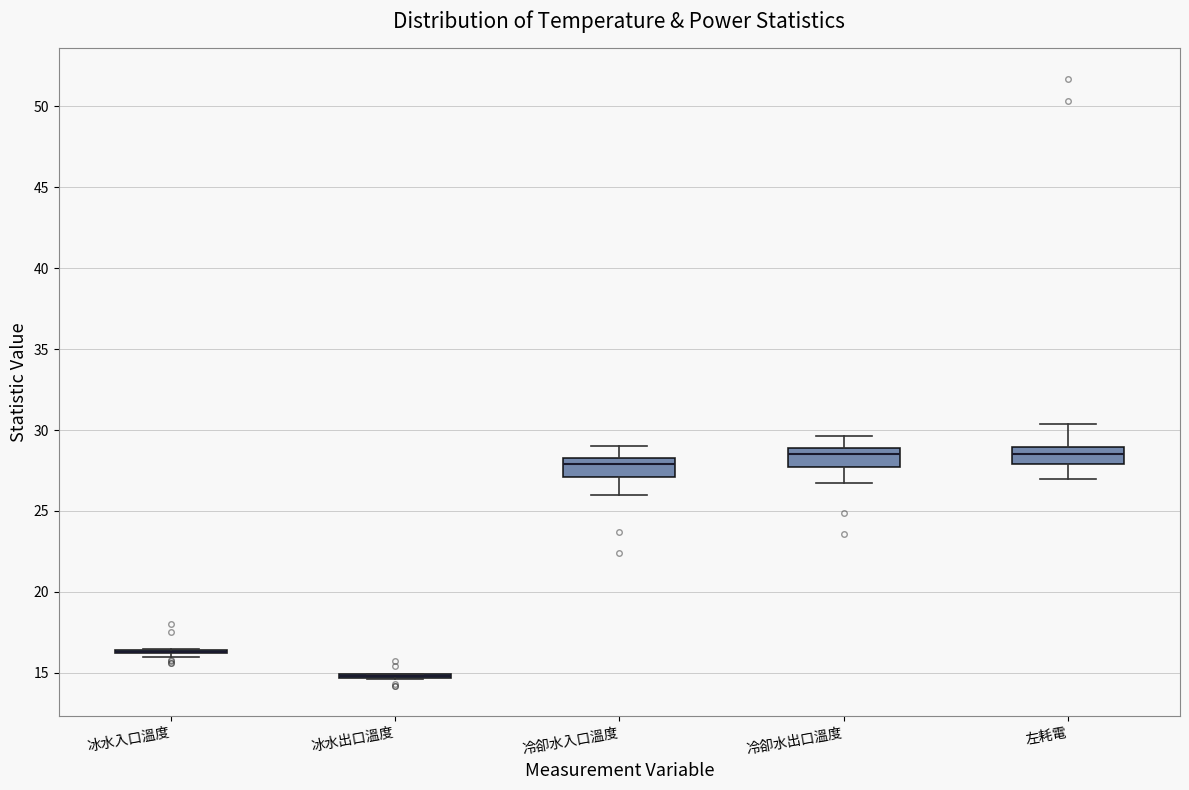

Where does the median line of the box for 冷卻水入口溫度 sit on the y-axis? The values are not printed on the chart, so give them approximately, as read against the axis.

28.0